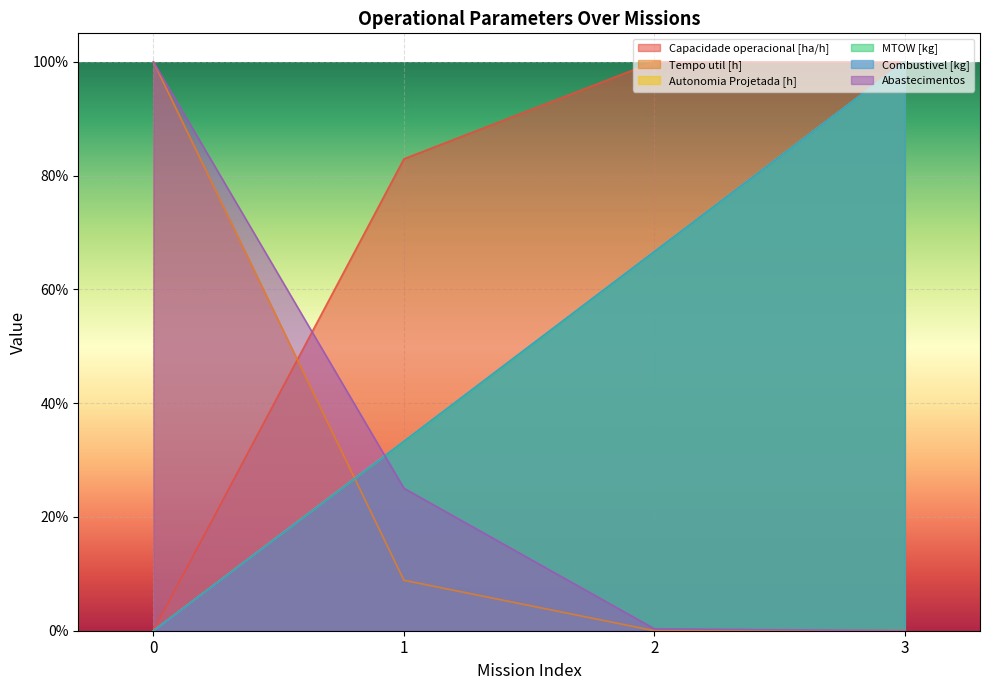

What is the total value across all series at 3?

4.0